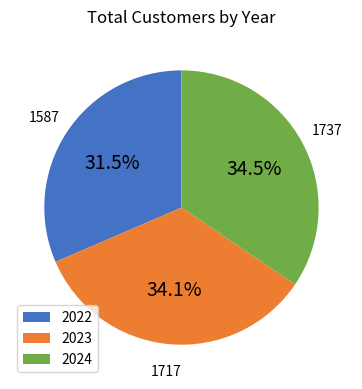

What percentage is NOT represented by 2024?

65.5%